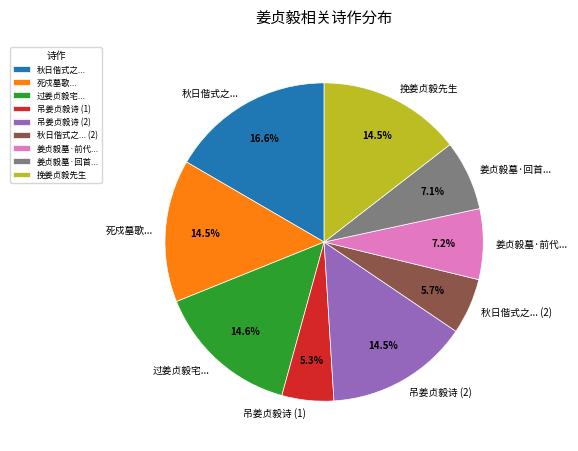

What is the largest slice in the pie chart?

秋日偕式之...